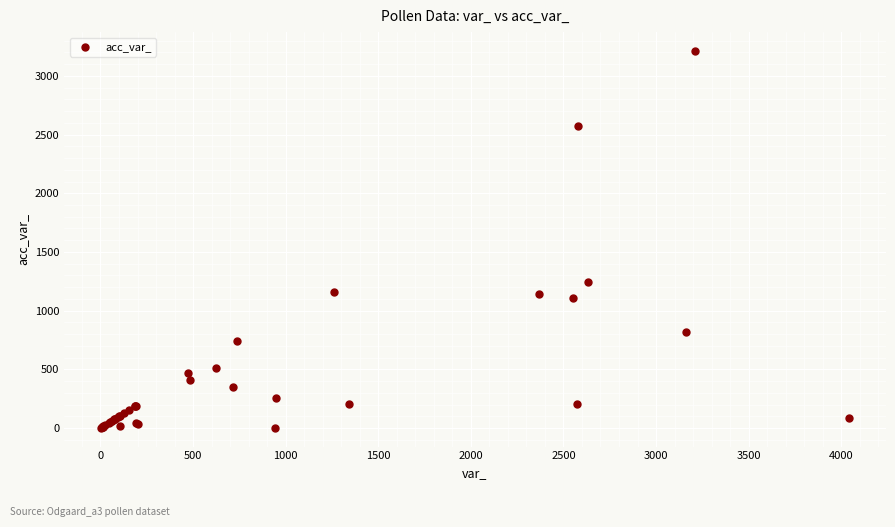

What Y value in the scatter plot is closest to 1607?

1242